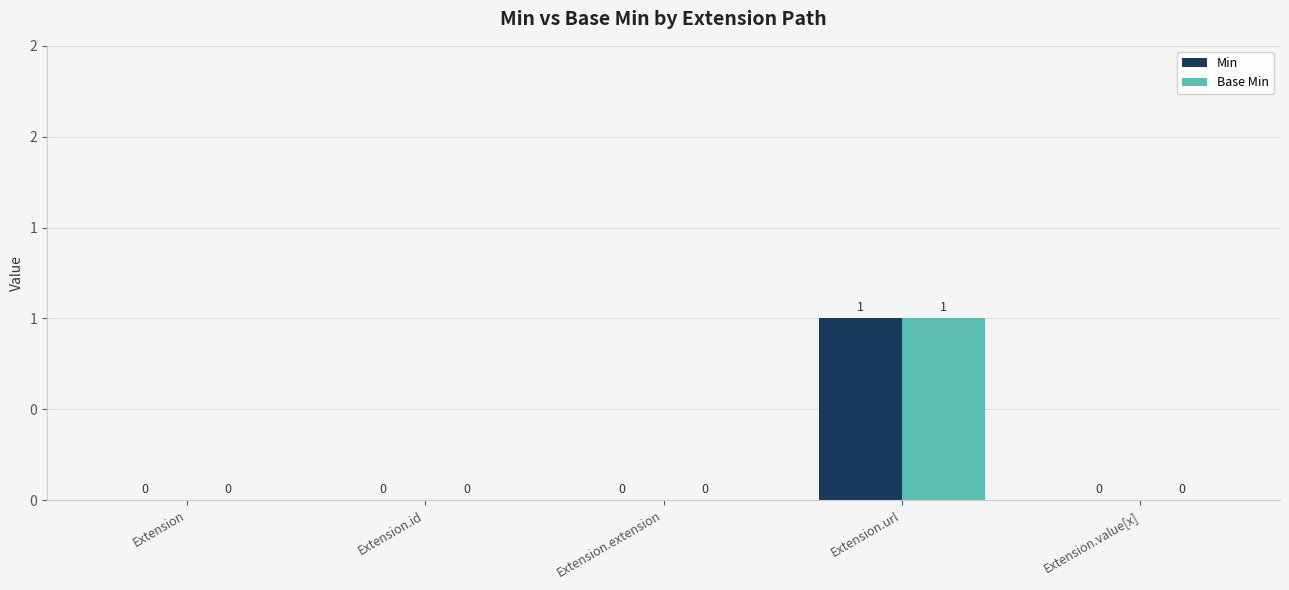

What is the label of the 2nd bar from the left?

Extension.id